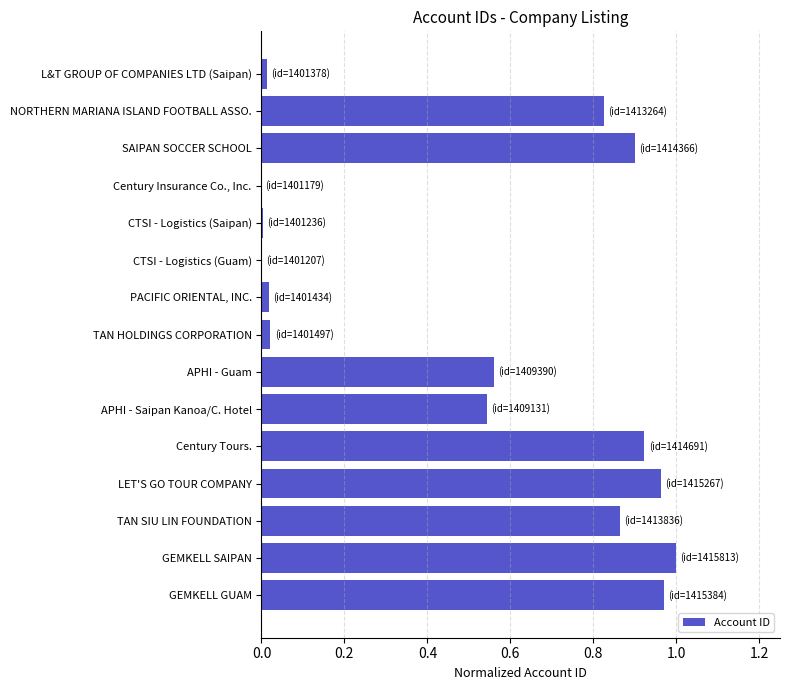

Are the bars grouped side by side (vs. stacked)?

No